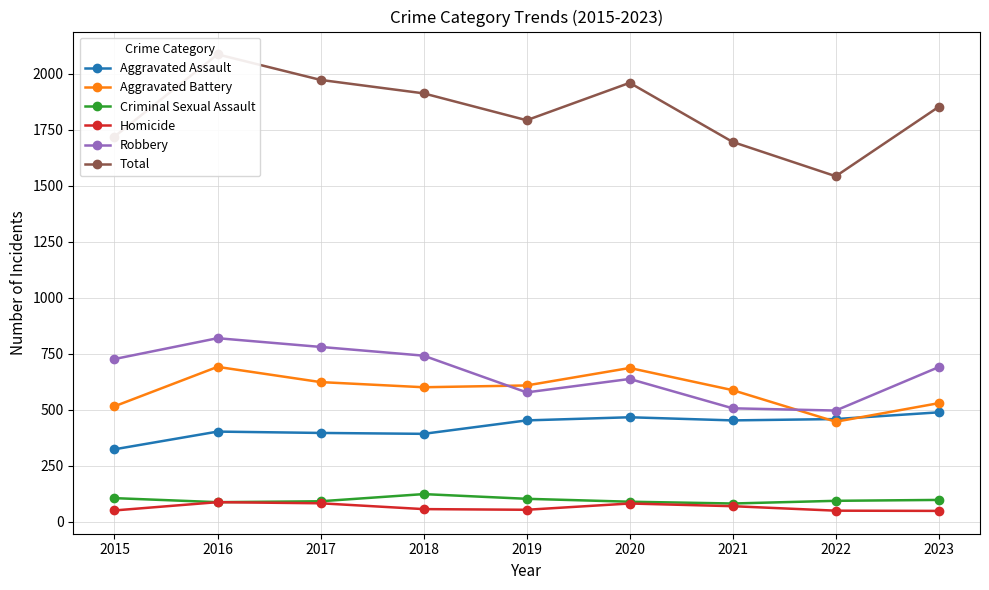

What is the approximate value of Criminal Sexual Assault at 2021, to the nearest 5?

80